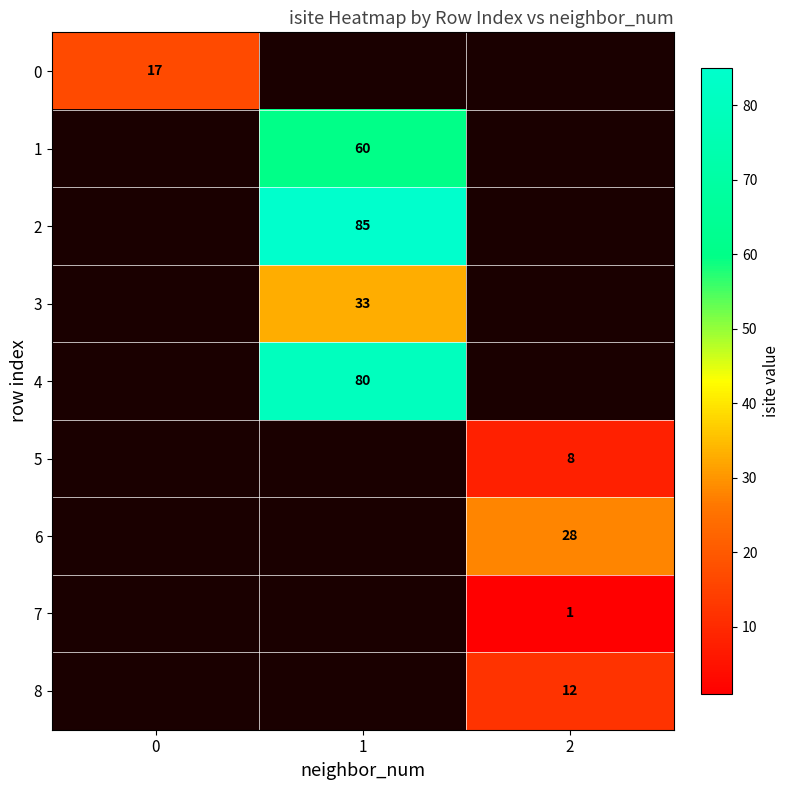

Is it true that 0 equals 12 at 0?

False